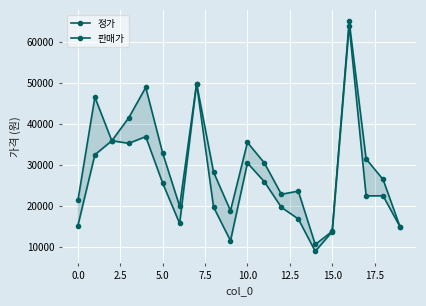

What is the maximum value shown in the chart?

64900